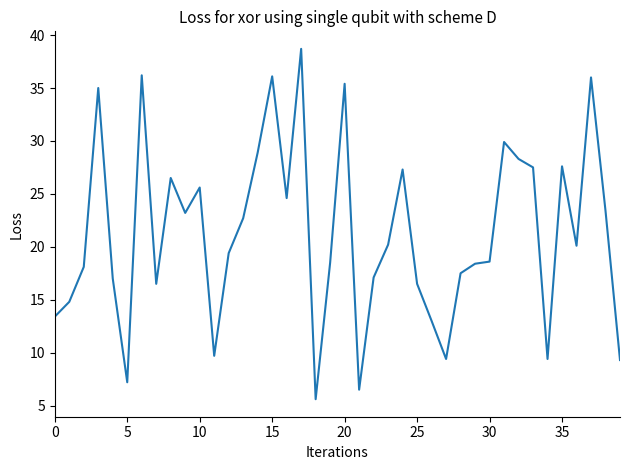

What is the greatest value displayed?

38.7